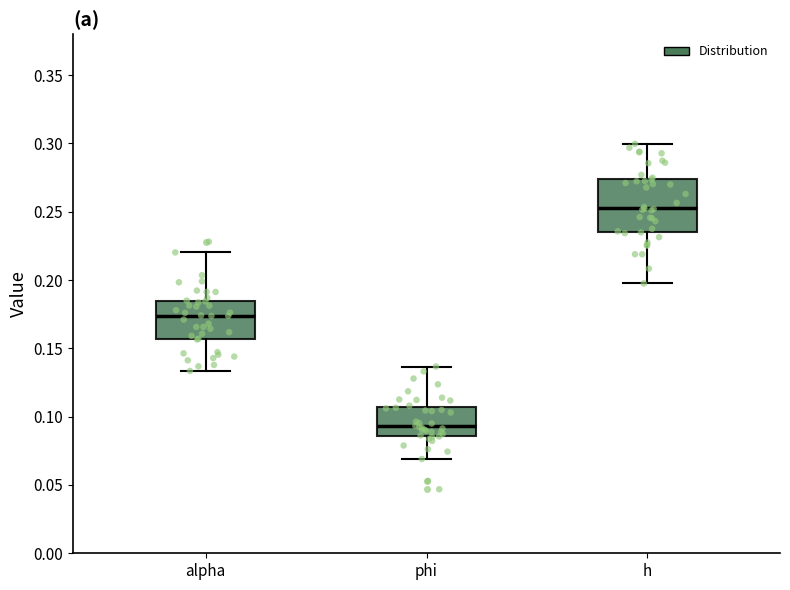

Which box has the highest median line?

h